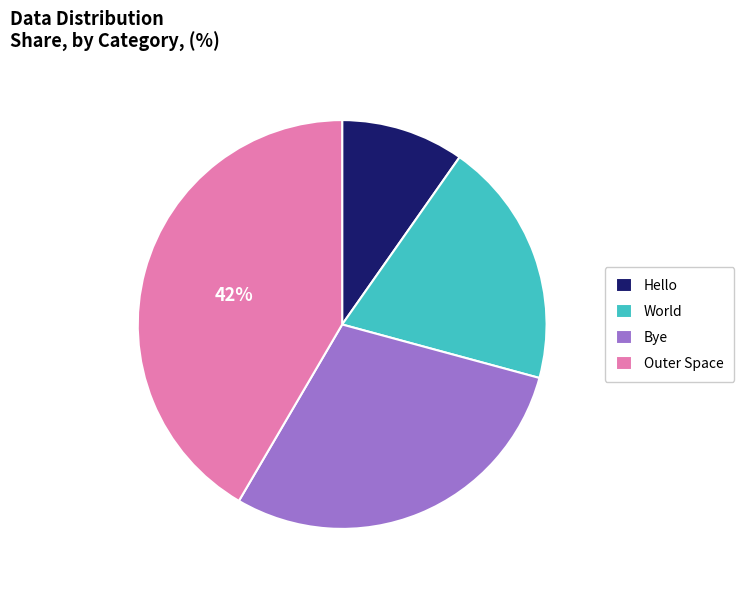

Is it true that World is 19% of the pie?

True